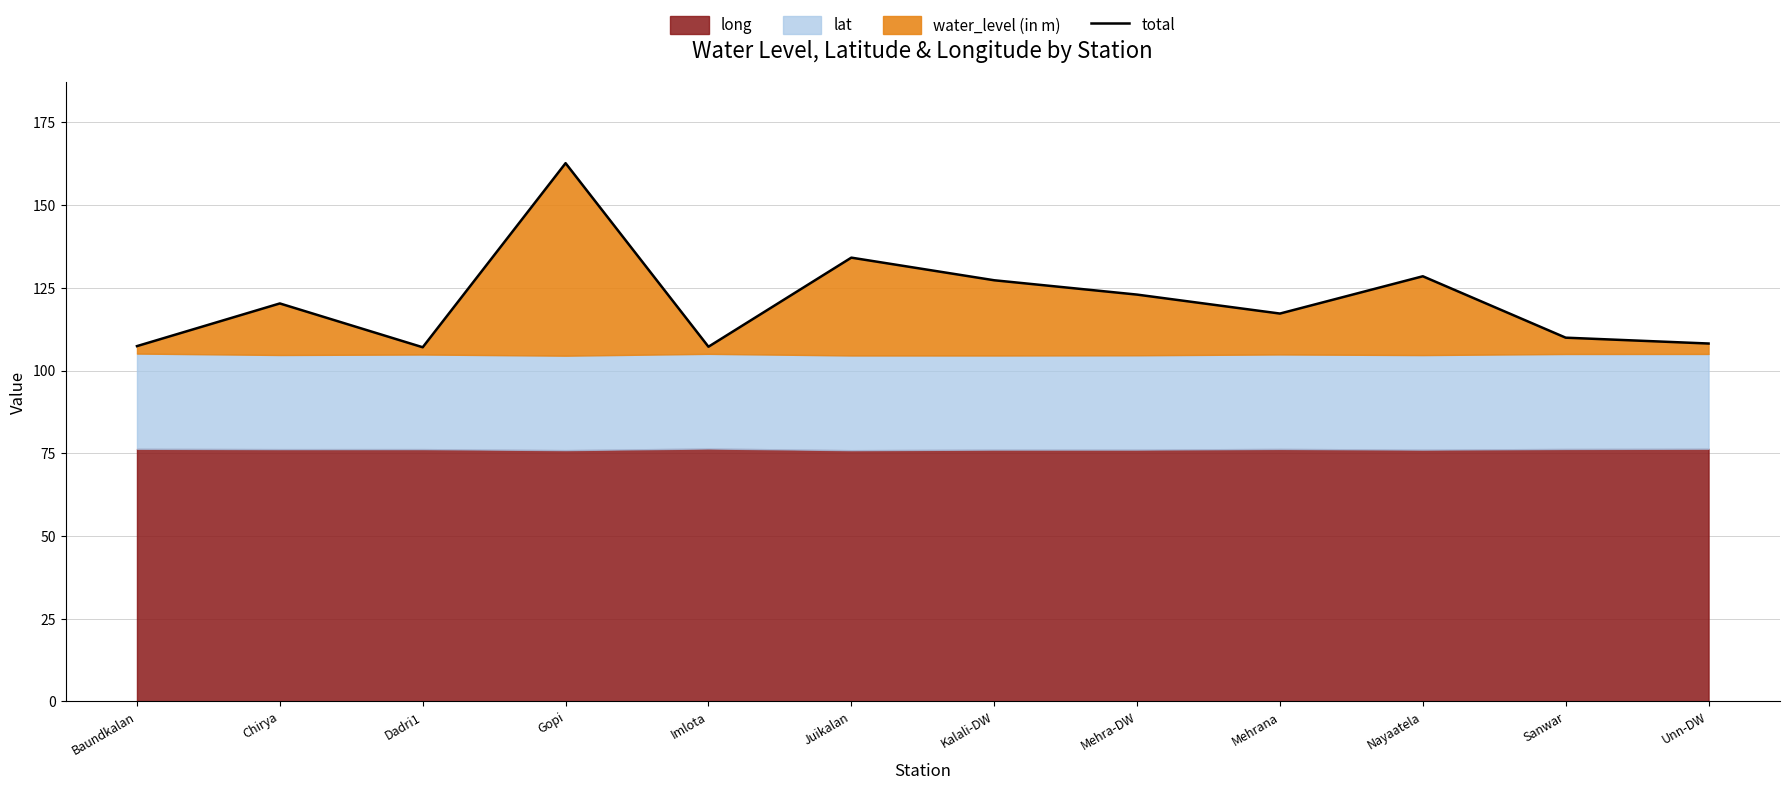

List the labels in order of value, smallest first.

Dadri1, Imlota, Baundkalan, Unn-DW, Sanwar, Mehrana, Chirya, Mehra-DW, Kalali-DW, Nayaatela, Juikalan, Gopi